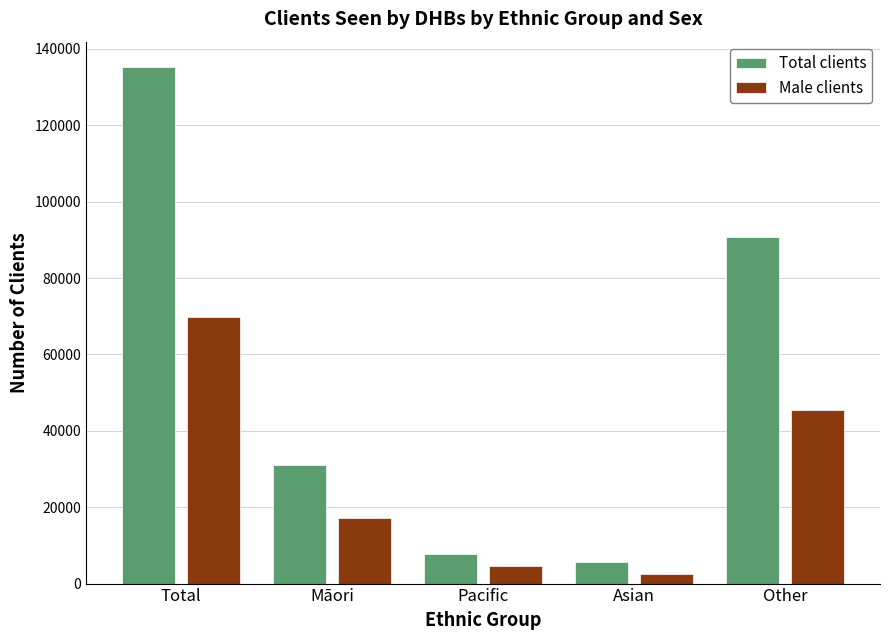

What is the label of the 1st bar from the right?

Other